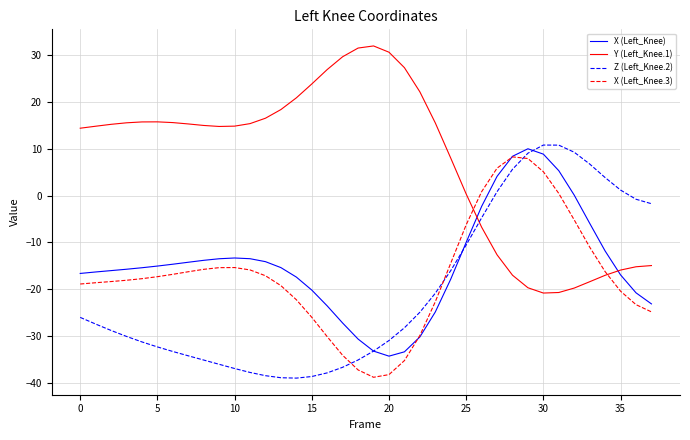

Which series has the widest spread of values?

Y (Left_Knee.1)